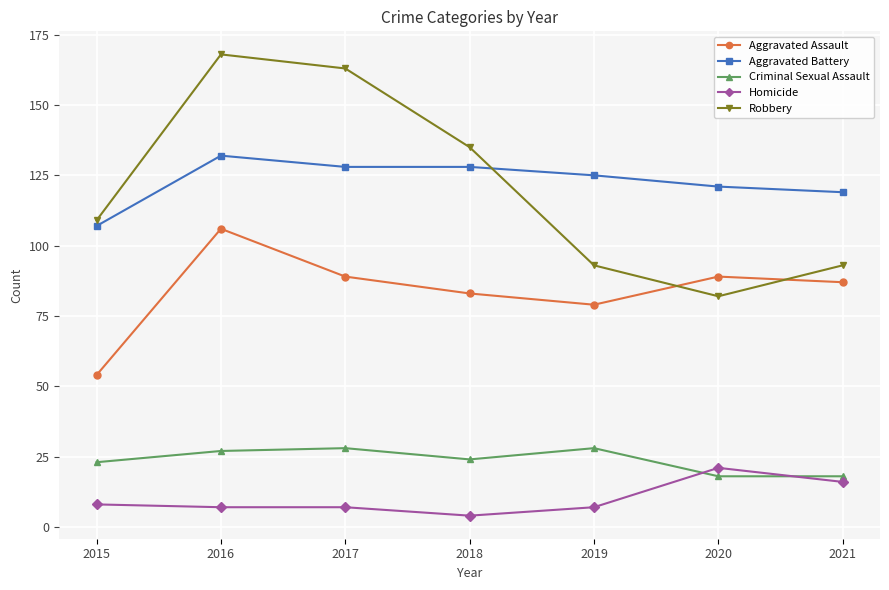

What is the average value of the Criminal Sexual Assault series?

24